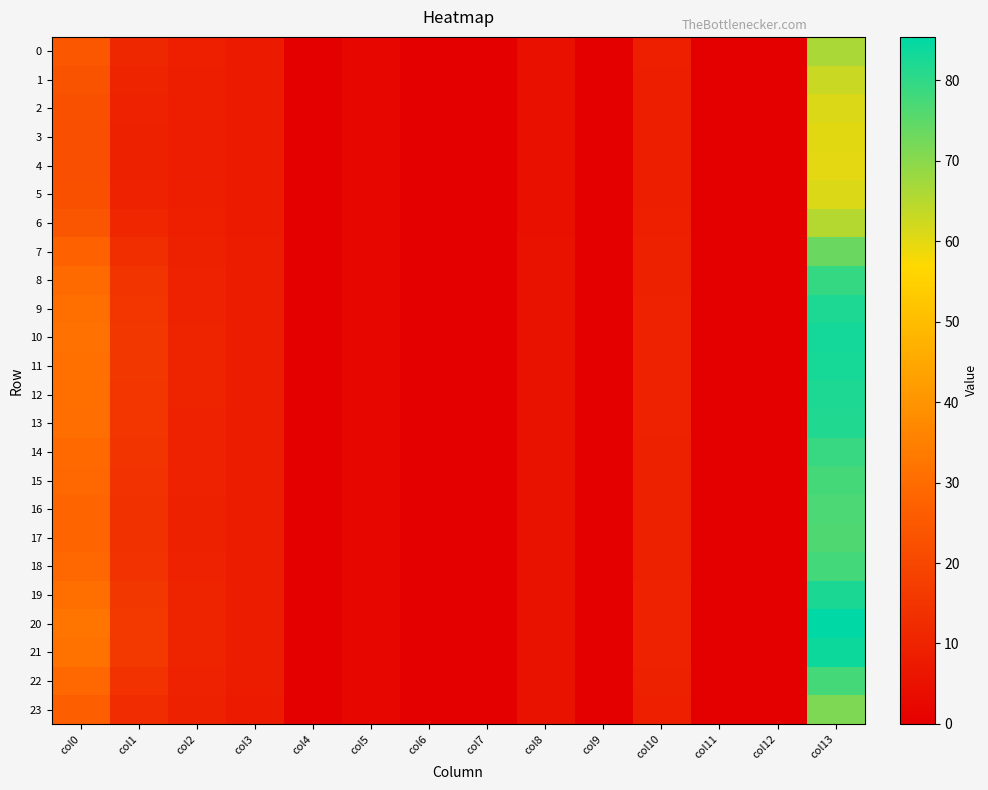

What is the maximum value shown in the chart?

85.4